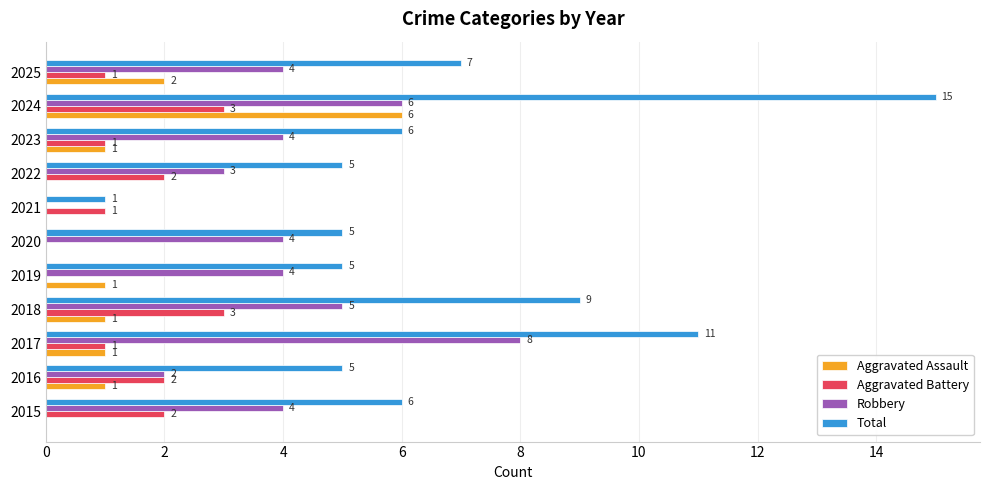

What is the sum of all Aggravated Battery values?

16